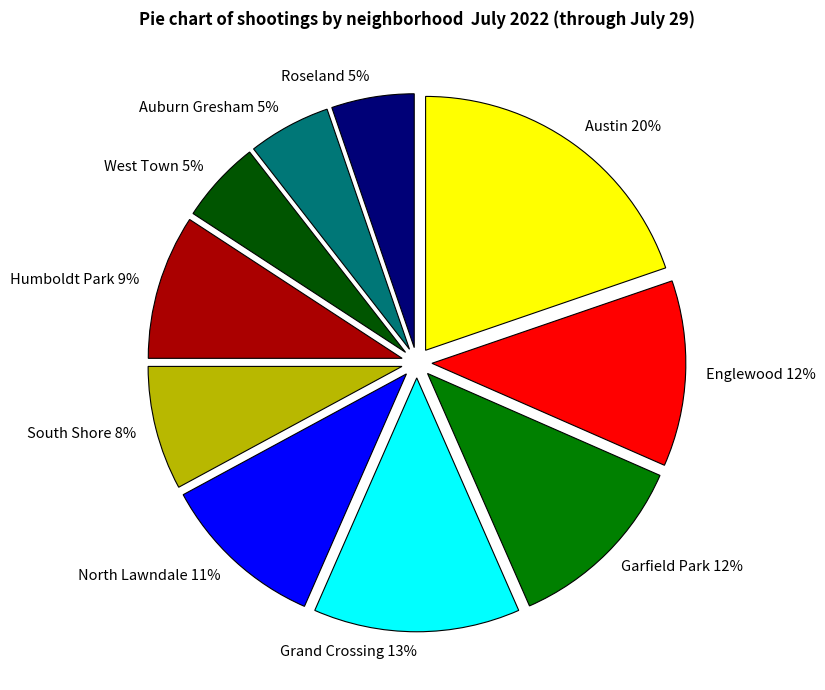

To the nearest percent, what is the average slice percentage?

10%